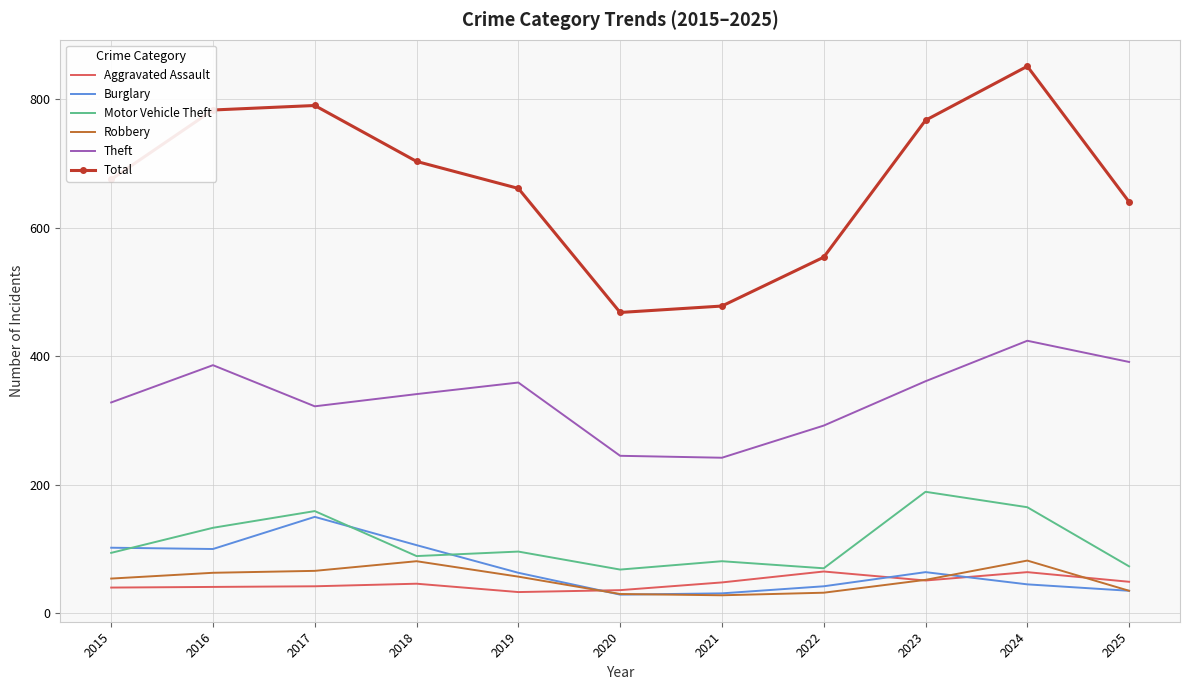

True or false: Theft and Robbery cross at least once.

False